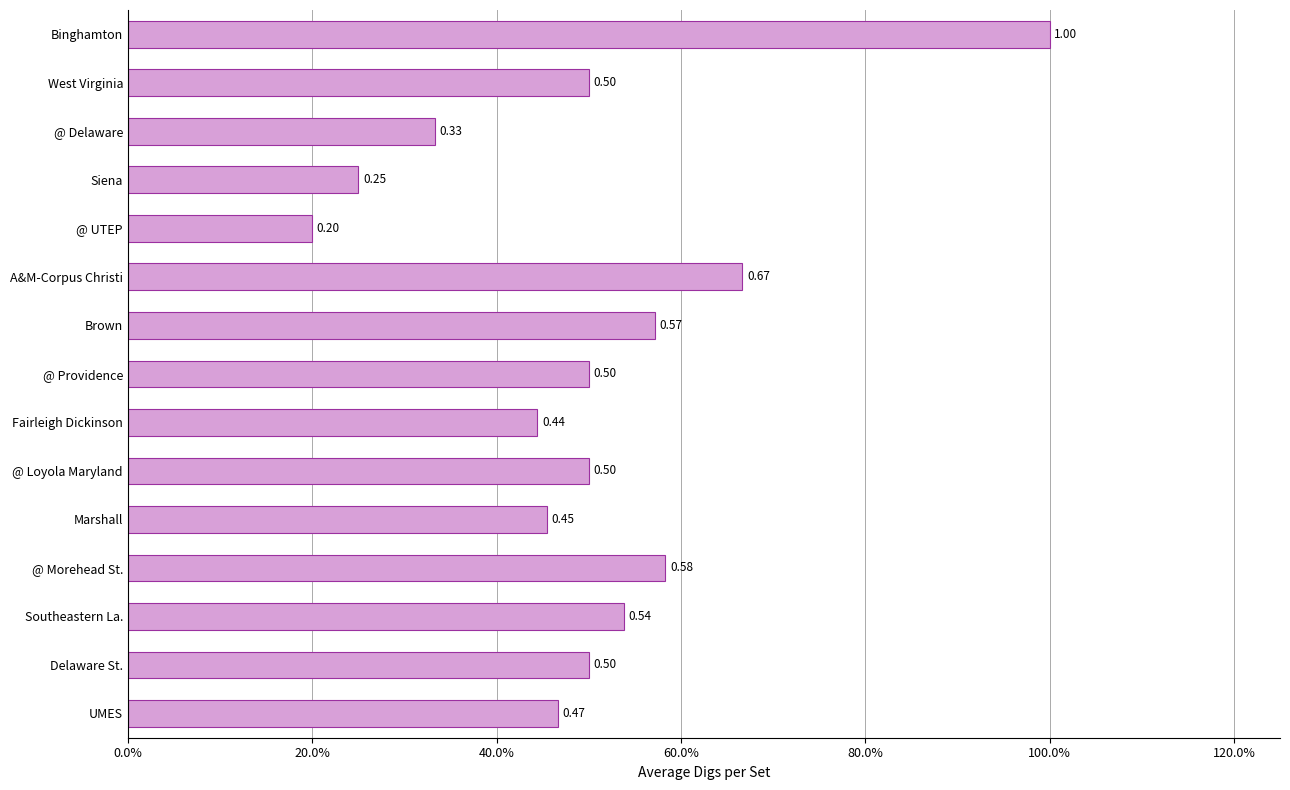

How many values are between 0 and 1?

15